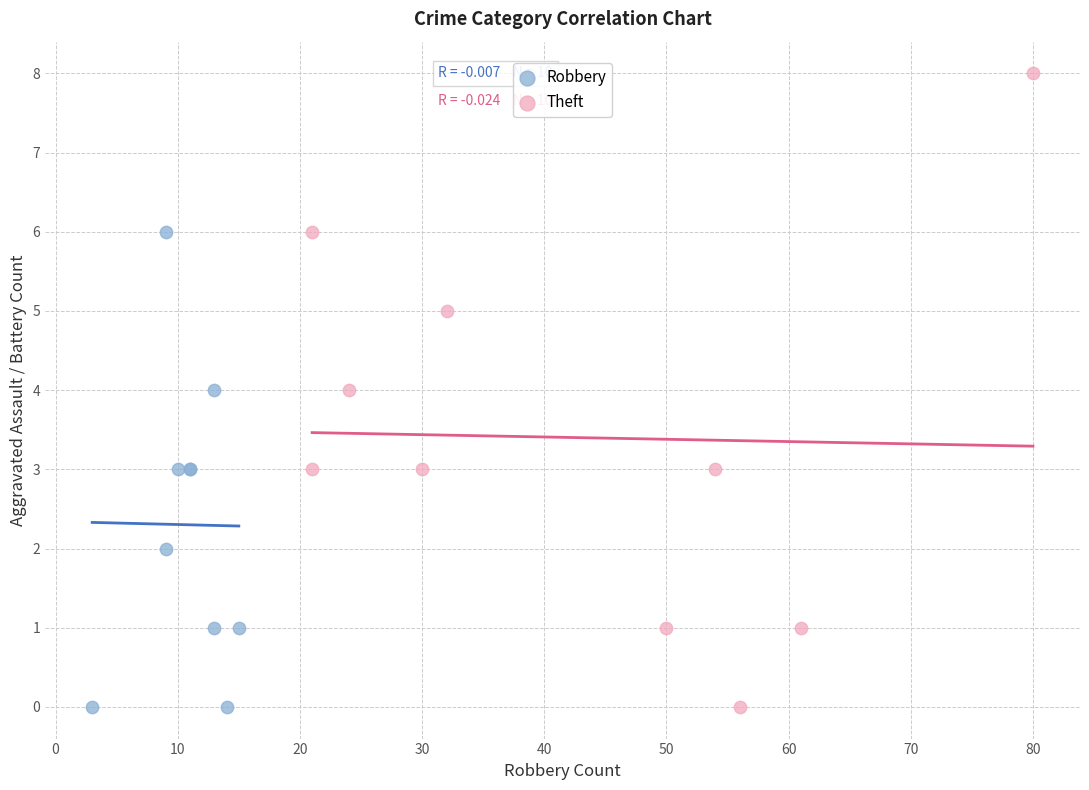

Which series reaches the maximum Y coordinate?

Theft